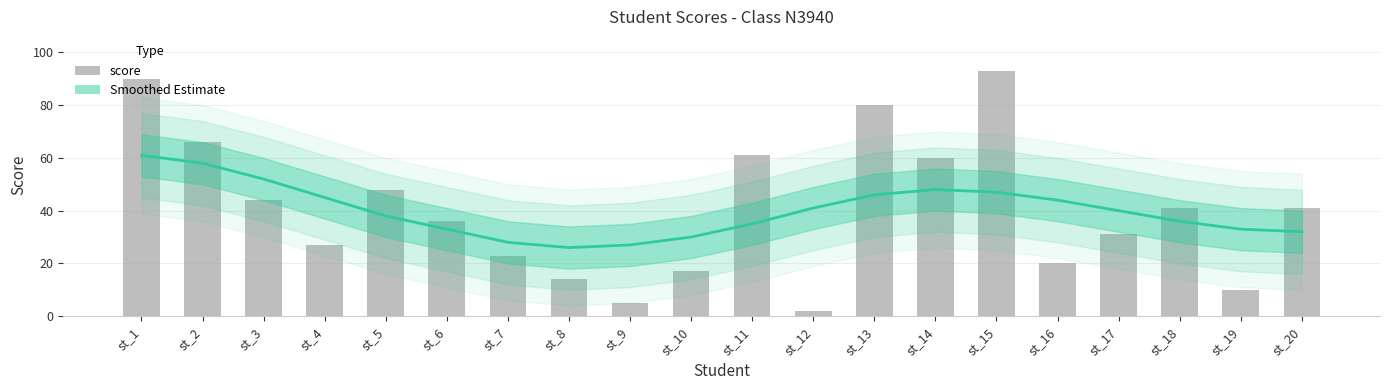

What is the minimum value shown in the chart?

2